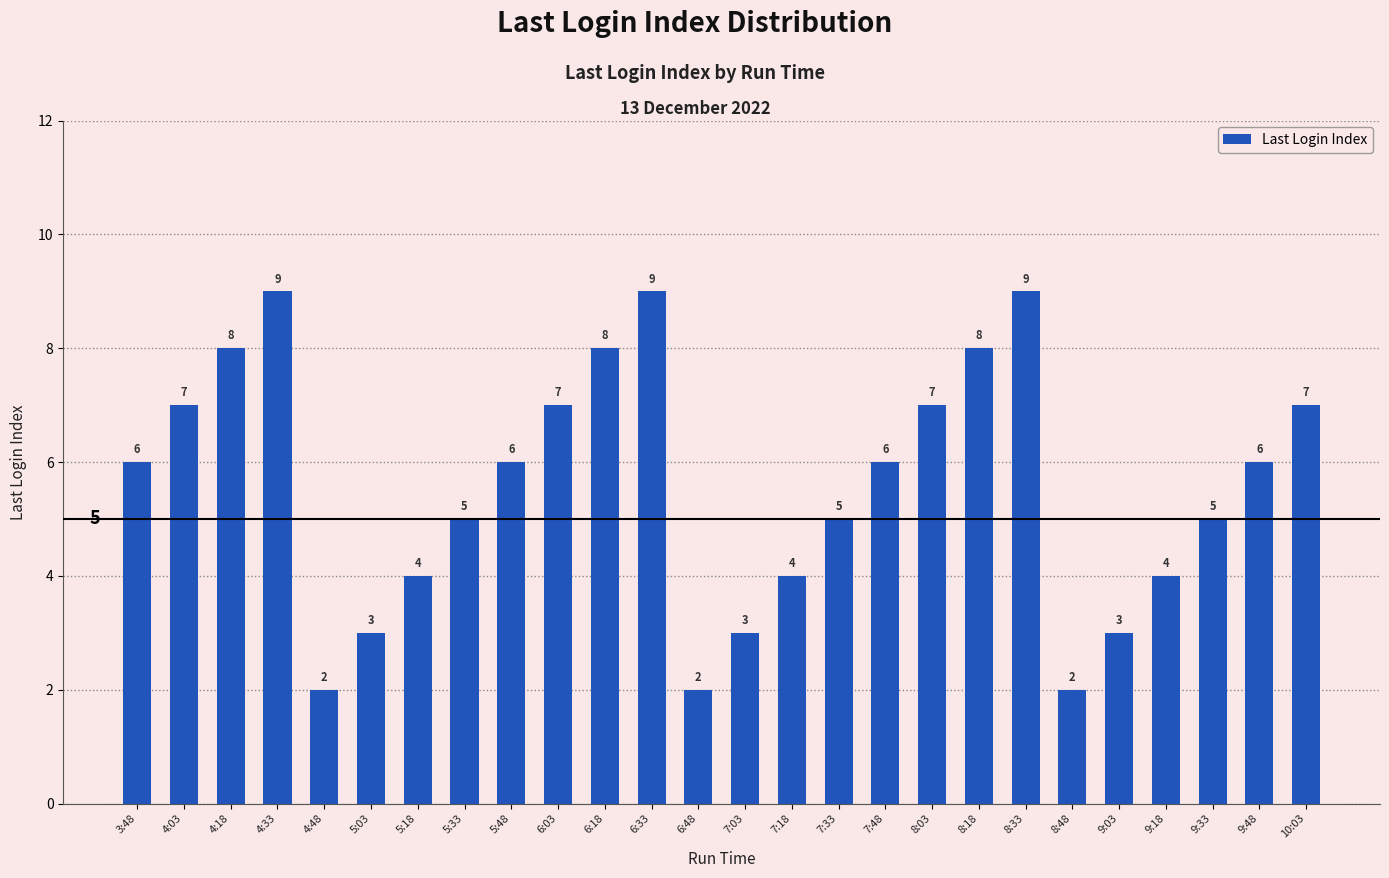

Reading right to left, what are all the values shown in this chart?

7	6	5	4	3	2	9	8	7	6	5	4	3	2	9	8	7	6	5	4	3	2	9	8	7	6